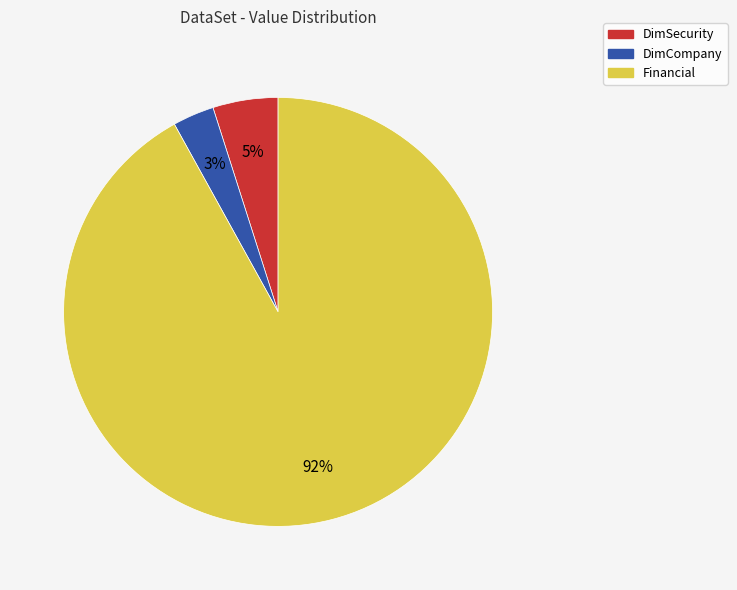

To the nearest percent, what percentage of the pie is DimCompany?

3%